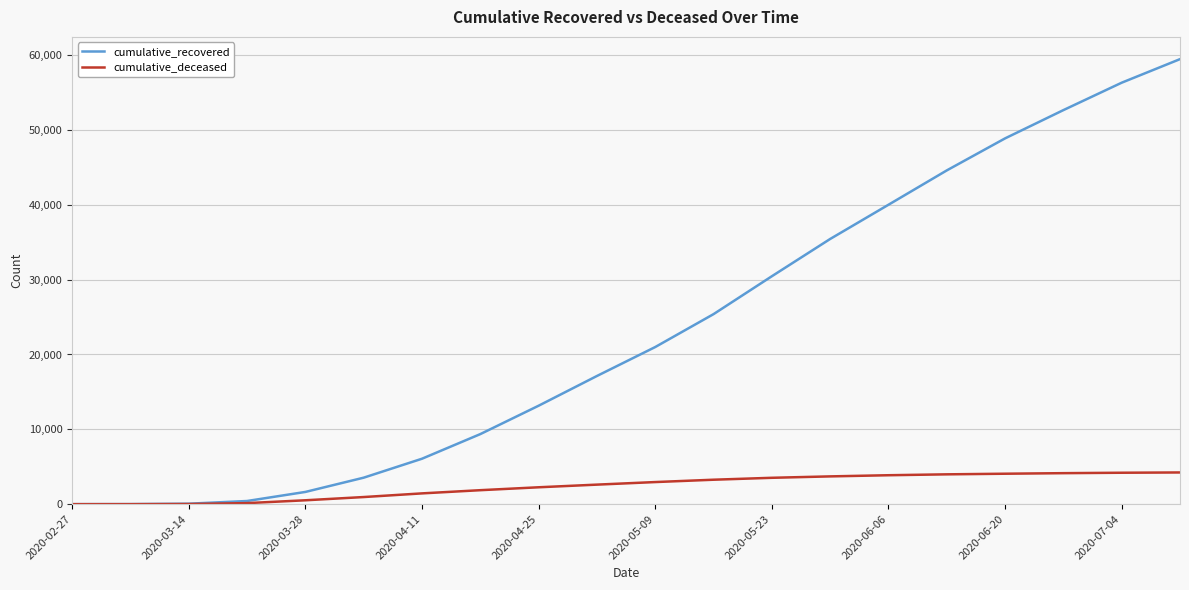

Which series has the widest spread of values?

cumulative_recovered